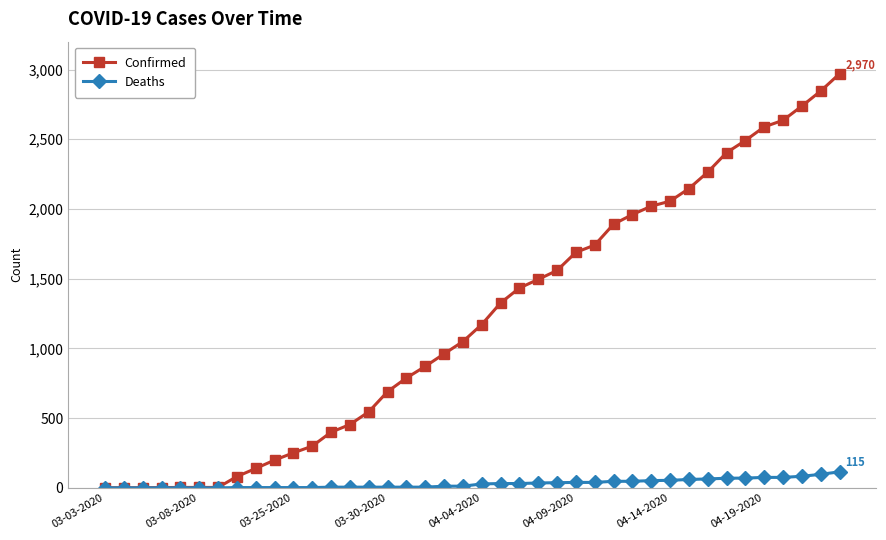

Which series has the largest total across all categories?

Confirmed